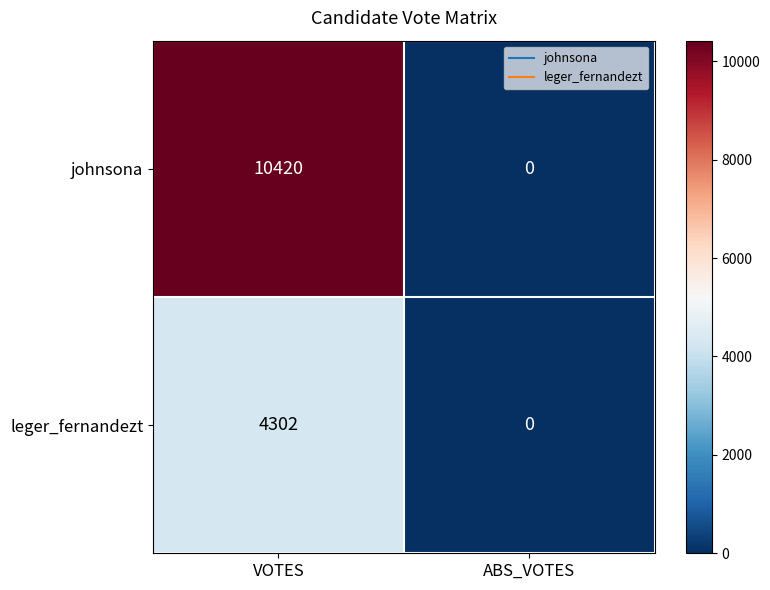

What is the difference between the highest and lowest values at VOTES?

6118